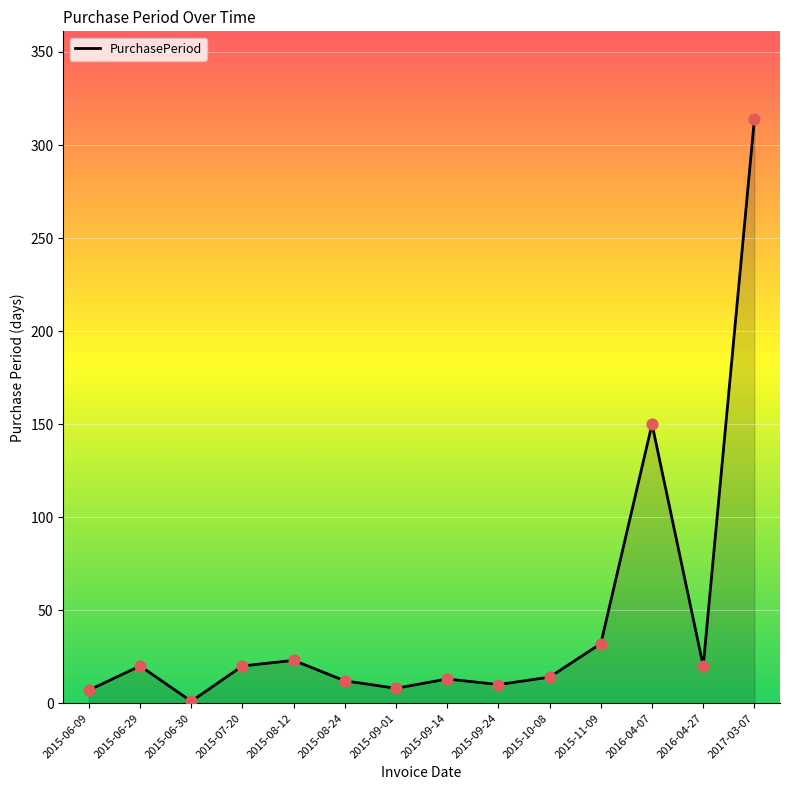

What is the change in value from 2015-11-09 to 2016-04-27?

-12